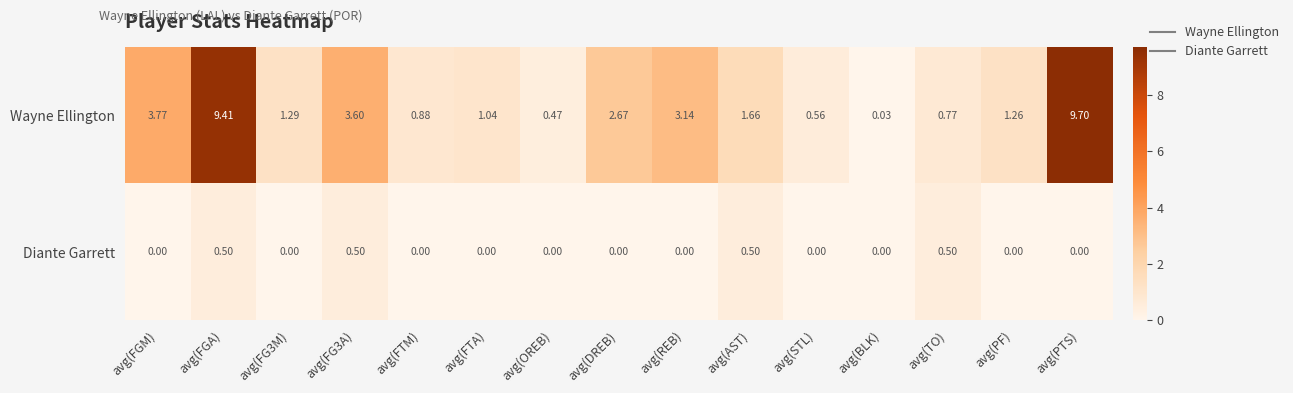

Which series has the largest total across all categories?

Wayne Ellington